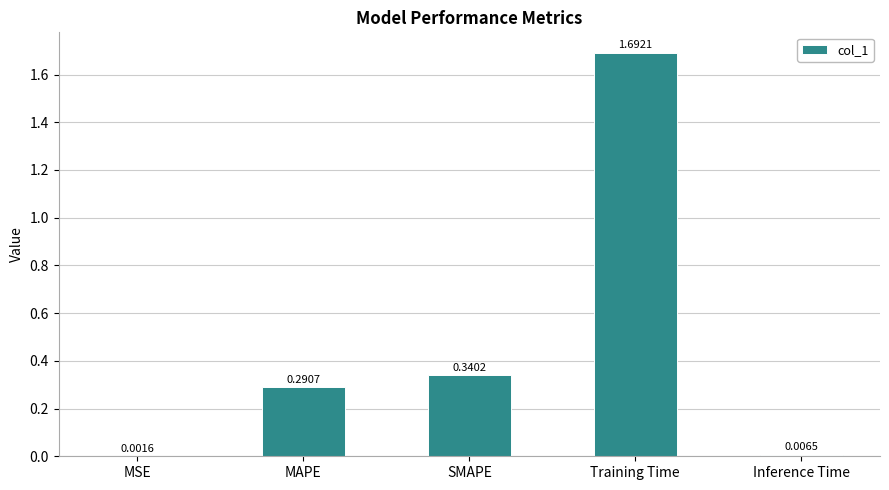

What is the sum of the values at Training Time and MAPE?

2.0